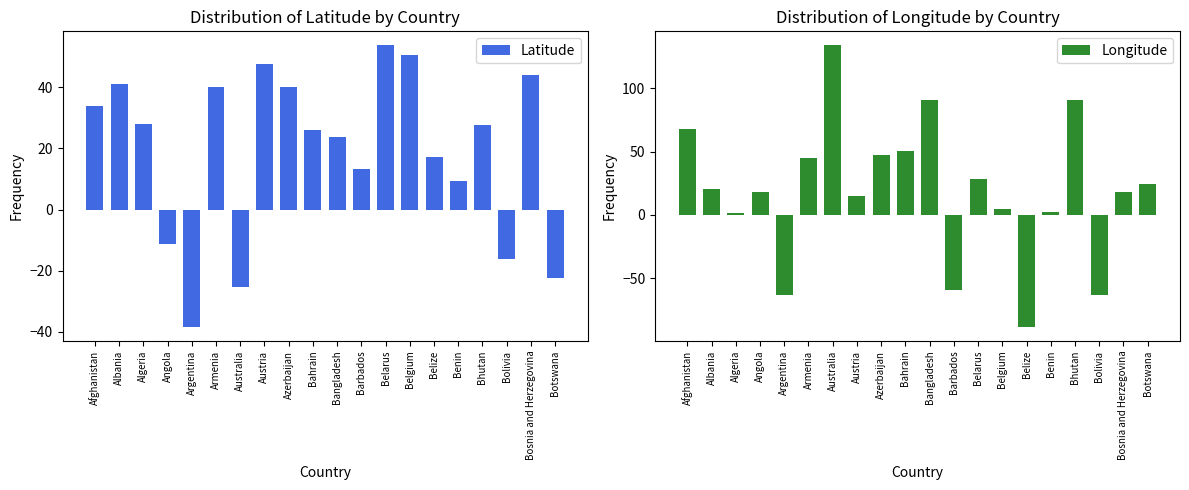

Is it true that Latitude equals -22.3 at Botswana?

True